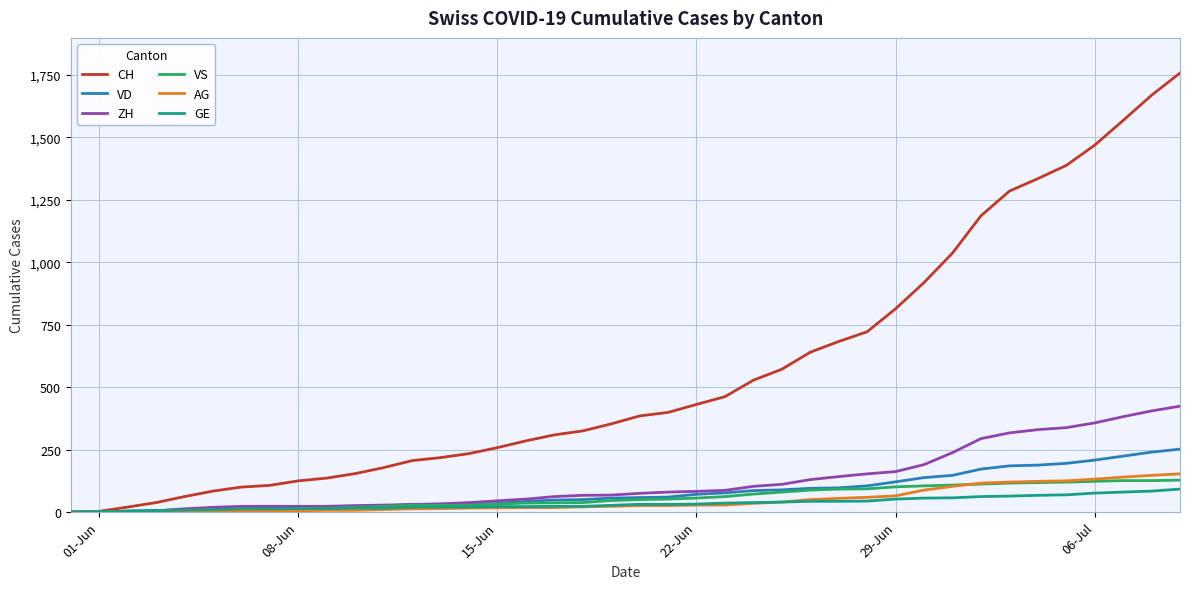

What is the highest value of the AG series?

153